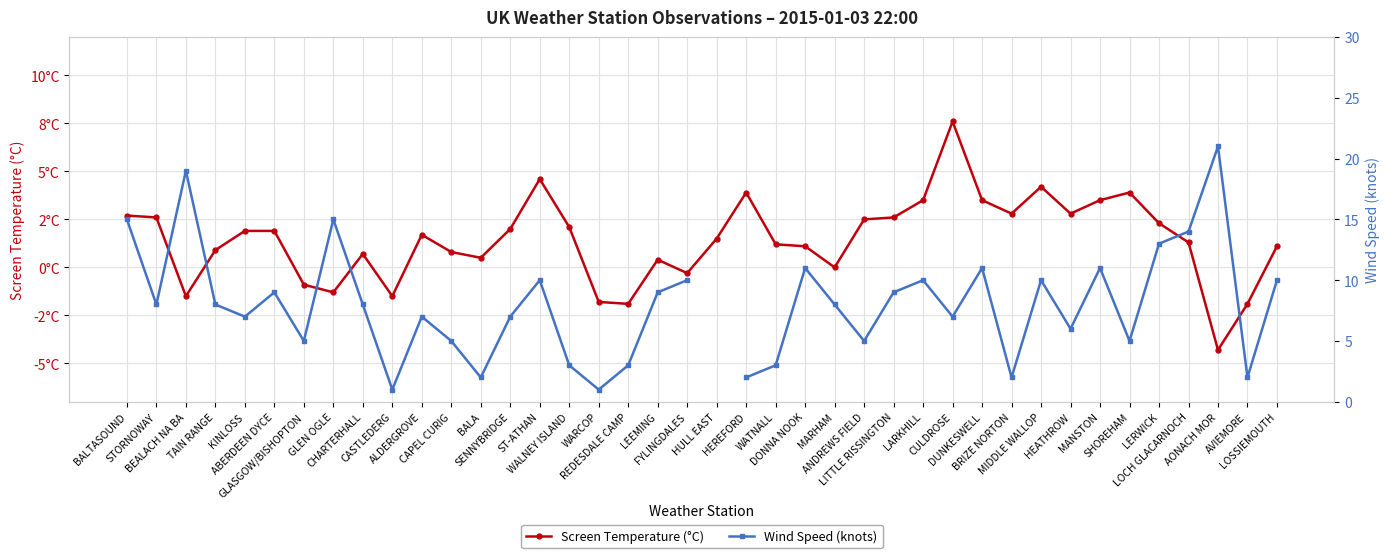

Where does the Wind Speed (knots) series first go above 8?

BALTASOUND